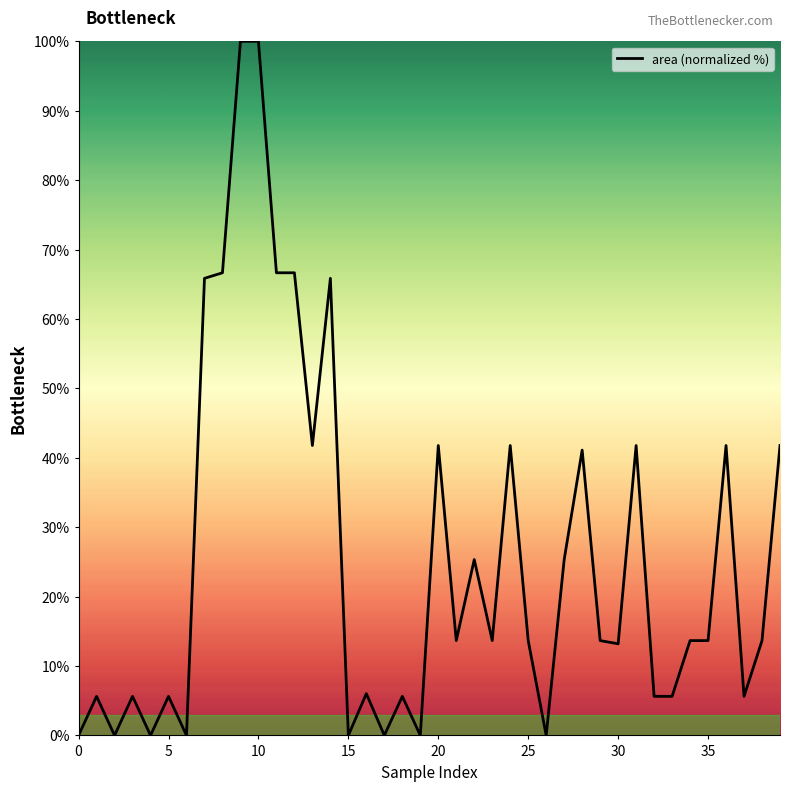

What is the difference between the maximum and minimum values?

100.0